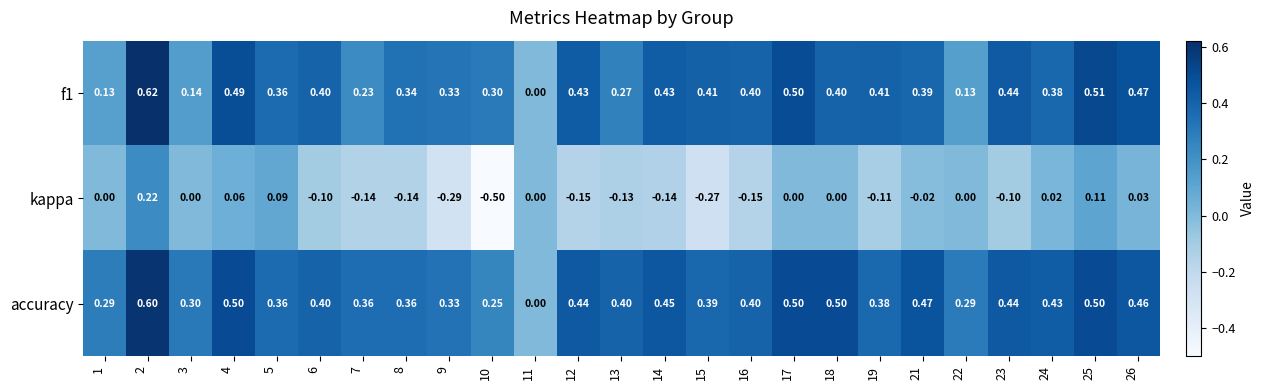

How many series are shown in this chart?

3